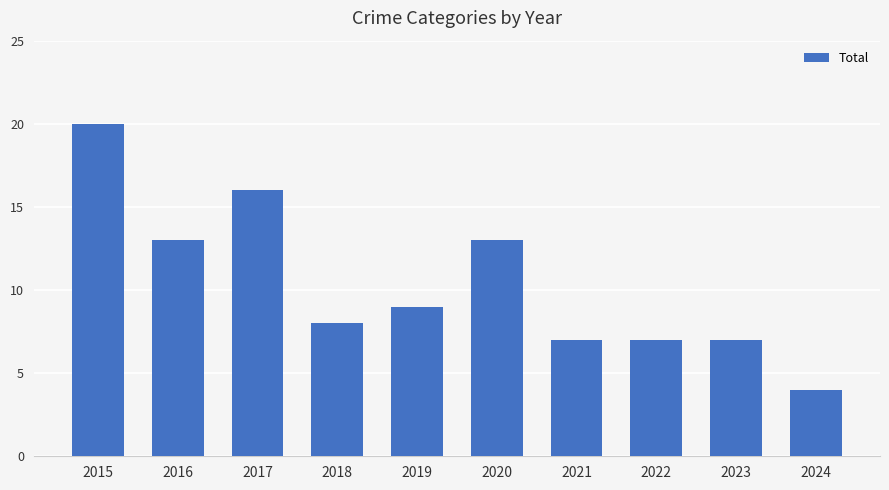

What is the smallest value displayed?

4